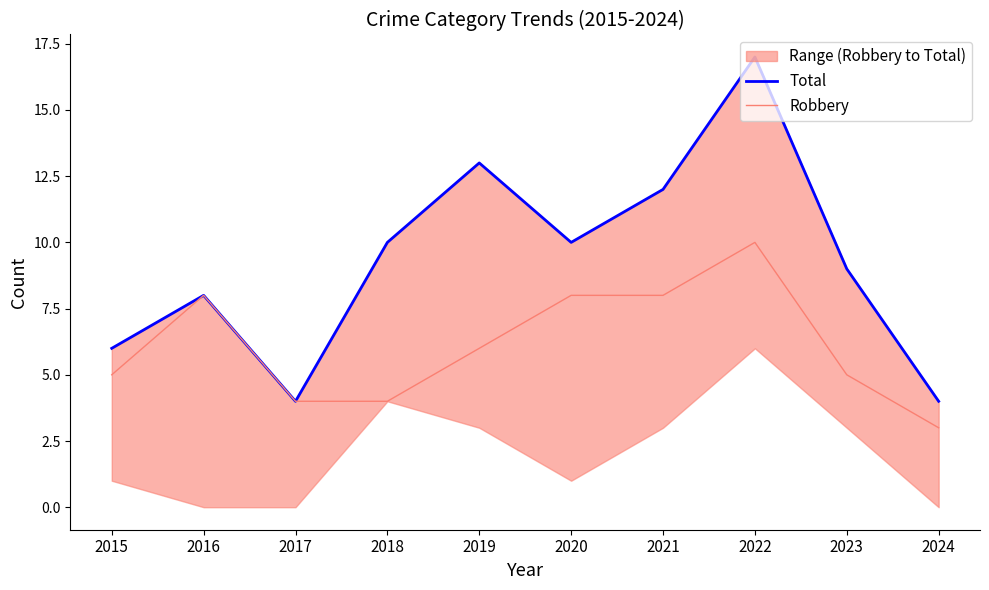

Rank the categories by Total value from highest to lowest.

2022, 2019, 2021, 2018, 2020, 2023, 2016, 2015, 2017, 2024